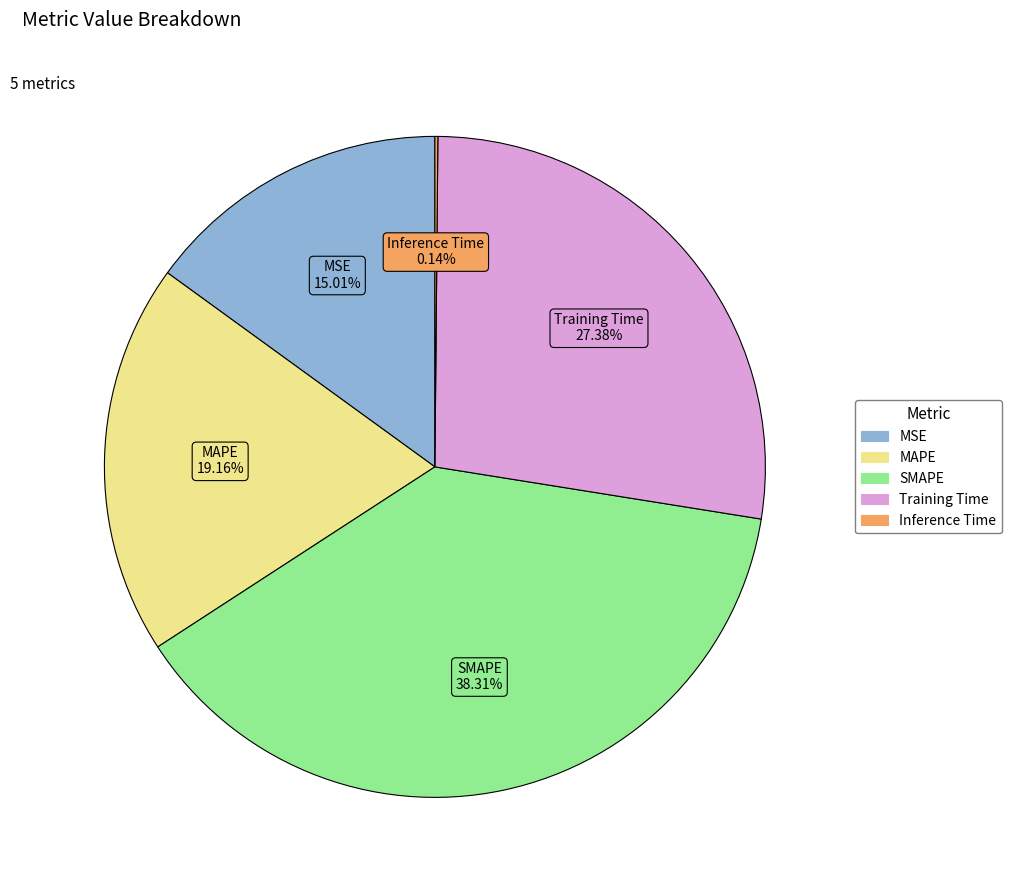

Approximately how many times larger is the value at Training Time compared to SMAPE?

0.7